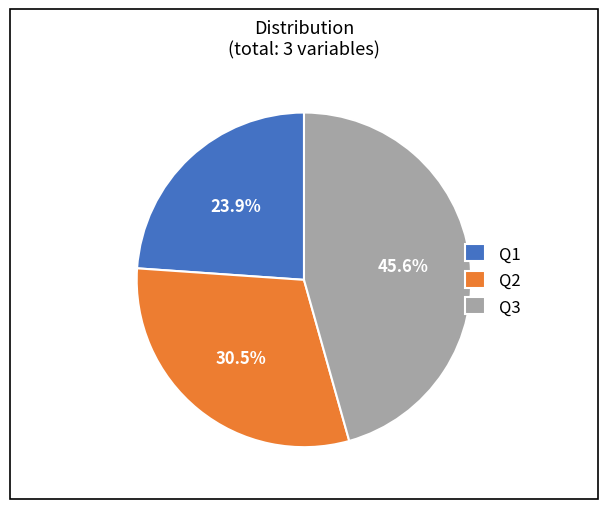

What percentage is NOT represented by Q2?

69.5%